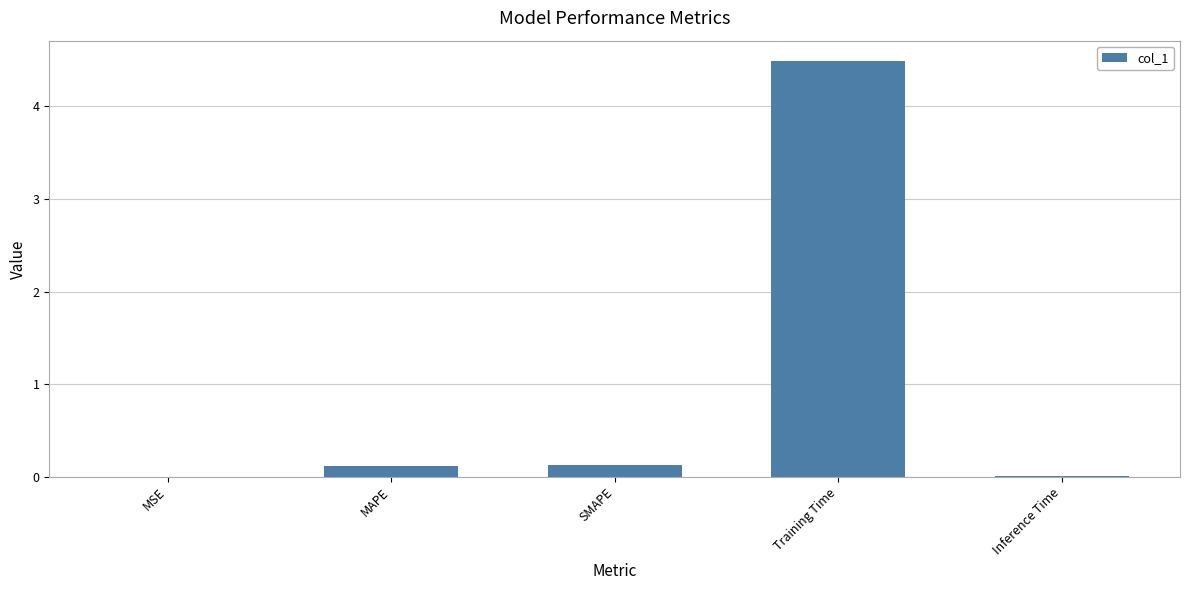

What is the maximum value shown in the chart?

4.5